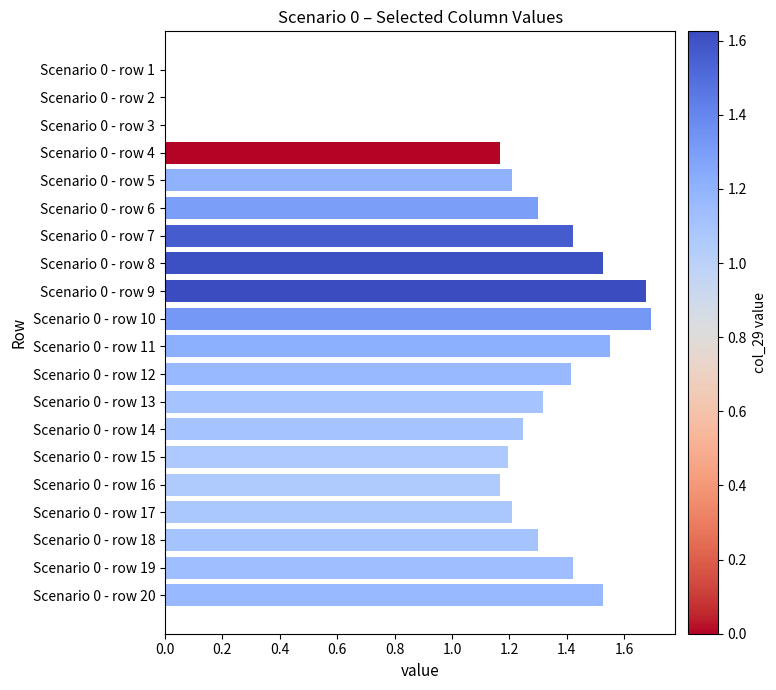

Is it true that the value at Scenario 0 - row 8 is 0.4?

False